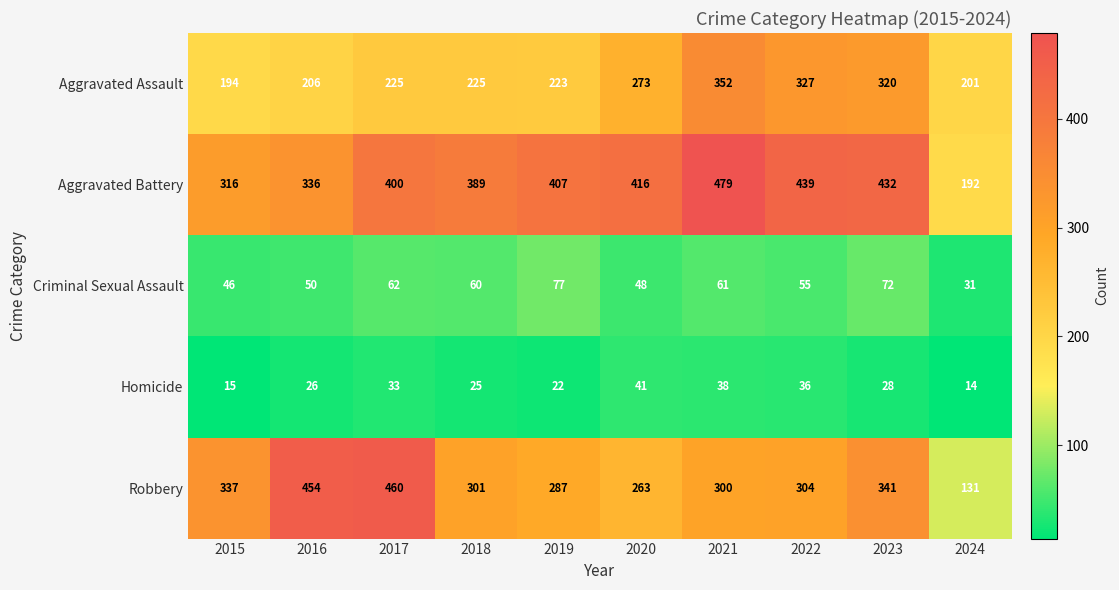

Count the number of categories in the chart.

10